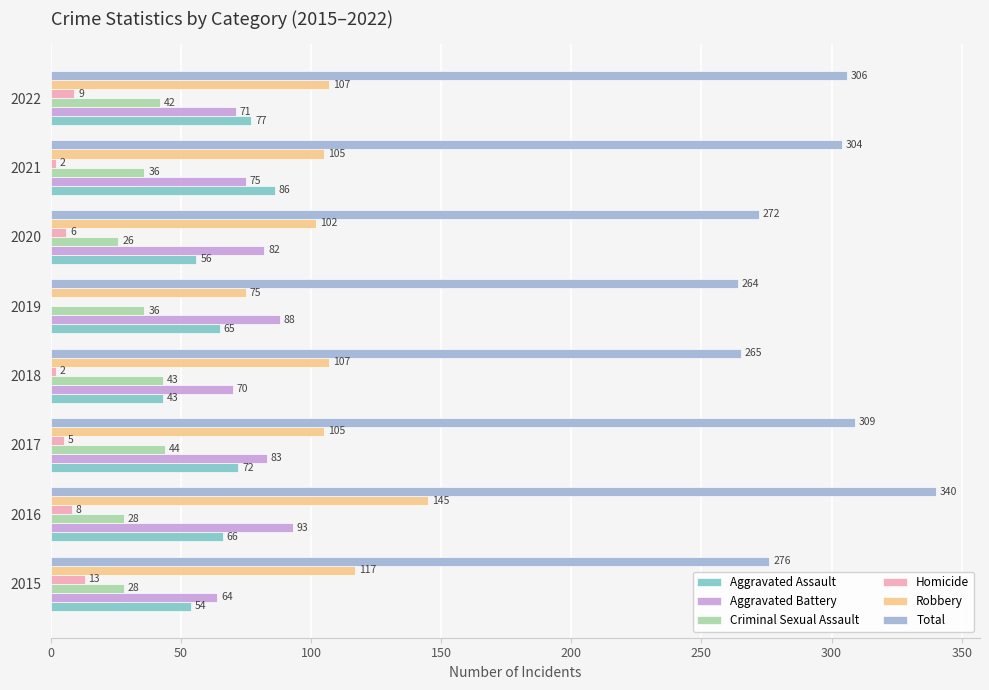

What is the average value of the Homicide series?

6